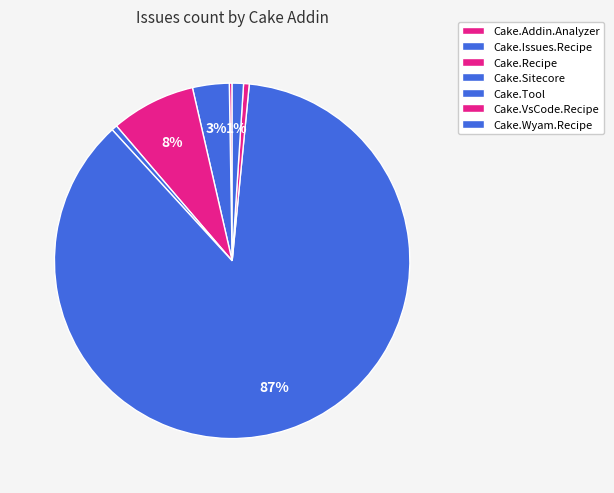

Which category has the biggest portion of the pie?

Cake.Tool